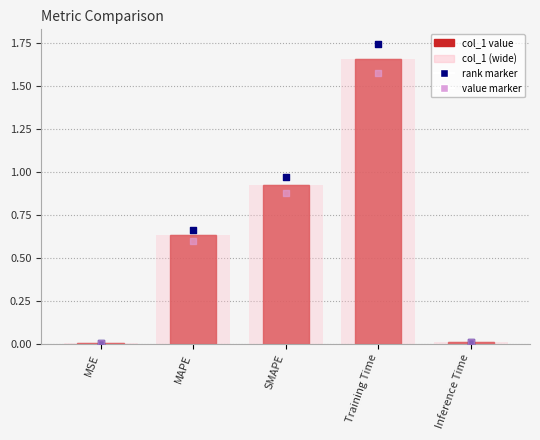

Which series reaches the maximum Y coordinate?

rank marker